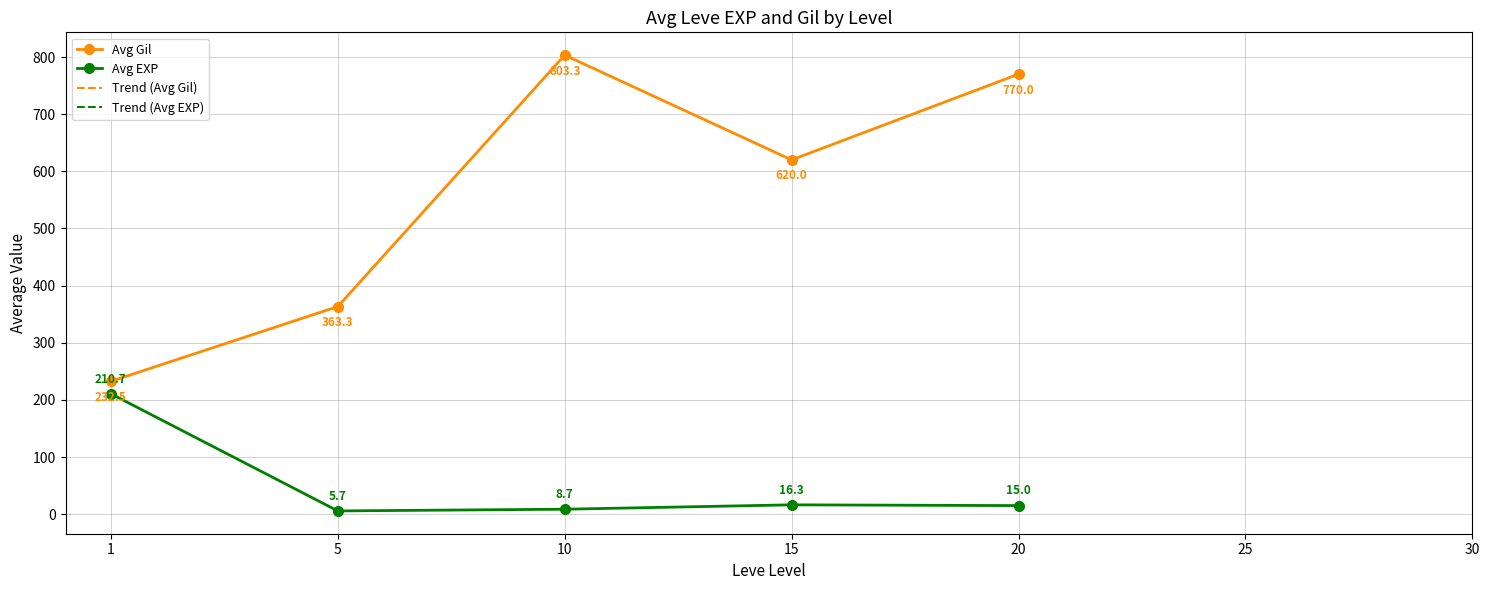

How many distinct data groups are displayed?

4